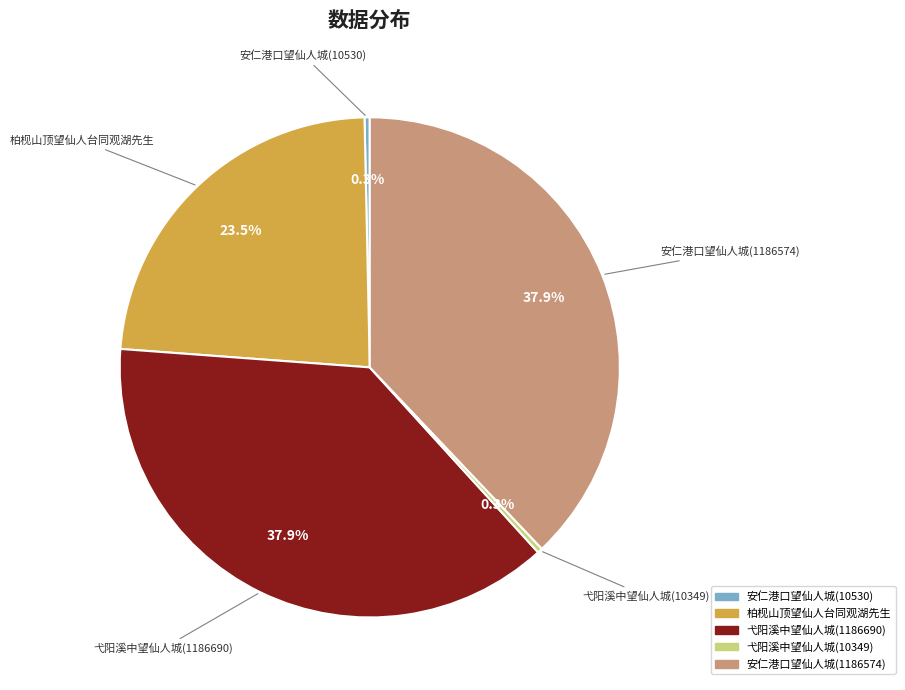

Does 柏枧山顶望仙人台同观湖先生 account for over 50% of the chart?

No